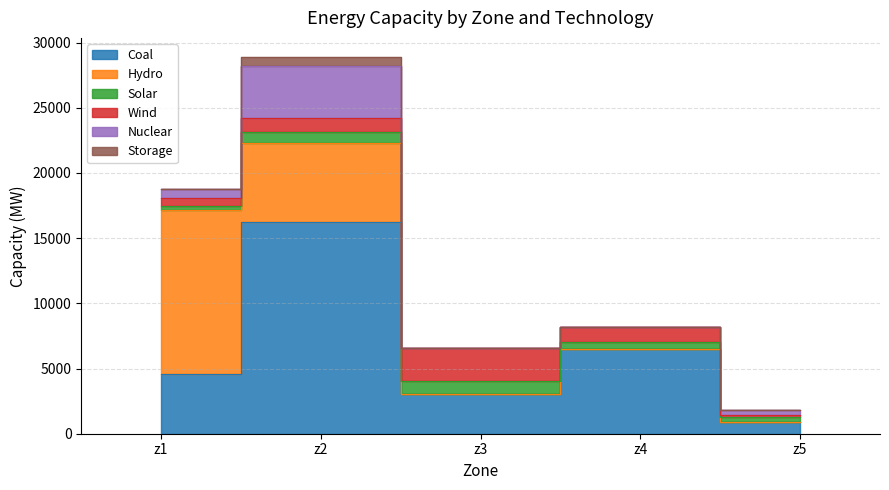

Reading right to left, list all the values displayed in this chart.

Coal: 930.0	6526.0	3016.0	16274.0	4576.0
Hydro: 0.0	0.0	0.0	6000.0	12600.0
Solar: 369.0	504.0	993.0	846.0	282.0
Wind: 102.0	1158.0	2571.0	1071.0	624.0
Nuclear: 390.0	0.0	0.0	3990.0	651.6
Storage: 0.0	0.0	0.0	728.0	0.0